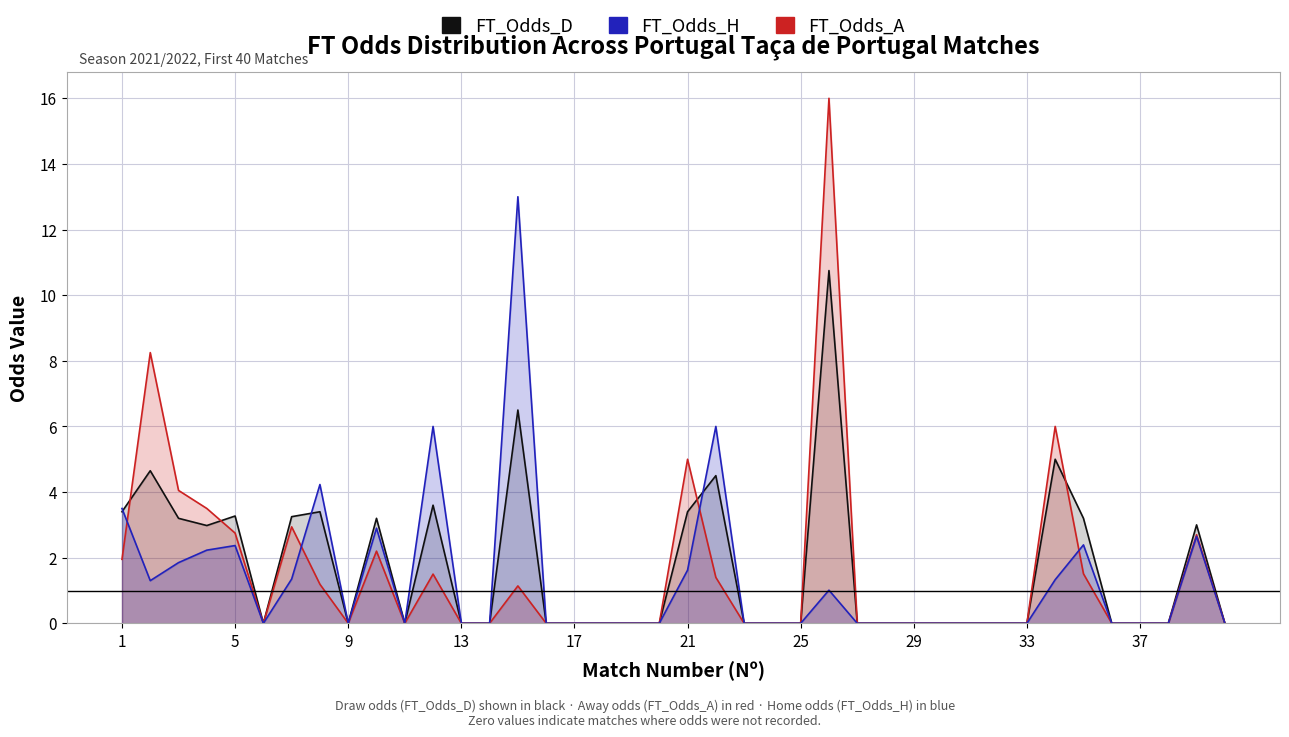

True or false: FT_Odds_A and FT_Odds_D intersect in this chart.

True